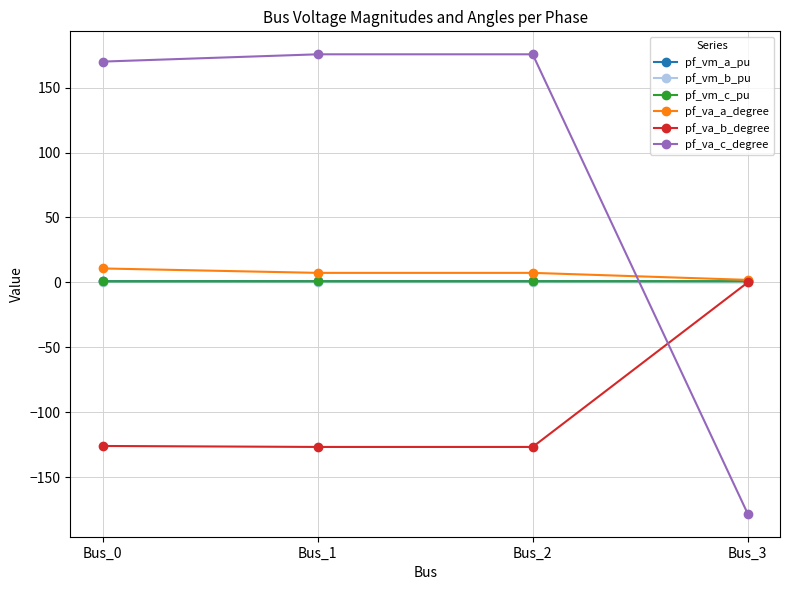

Is the value of pf_va_b_degree at Bus_0 greater than the value of pf_va_a_degree at Bus_1?

No